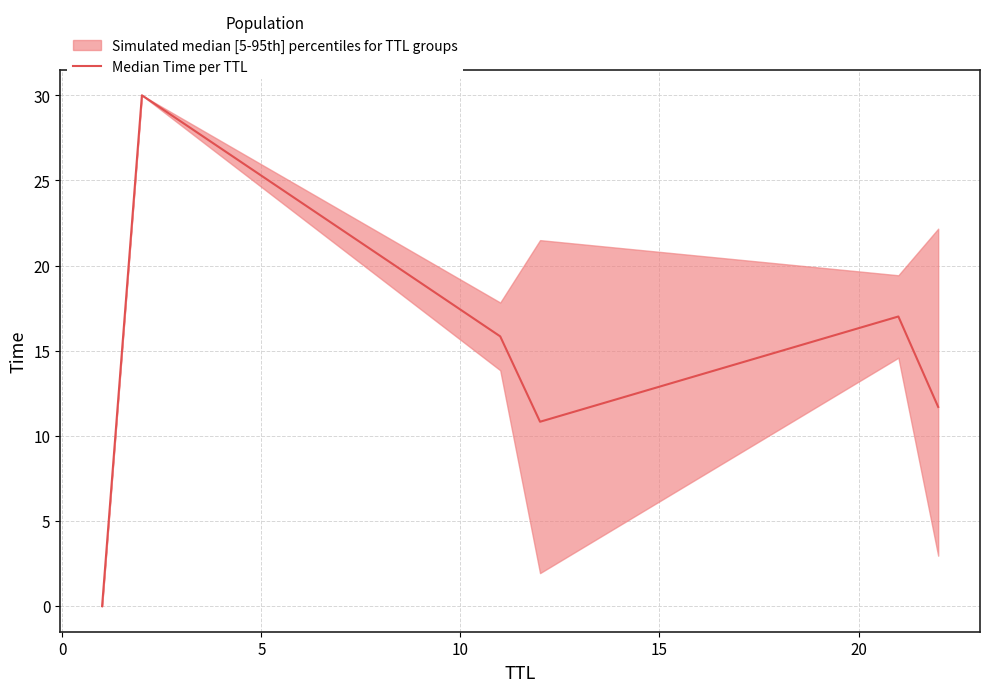

What is the difference between the maximum and second lowest values?

19.2